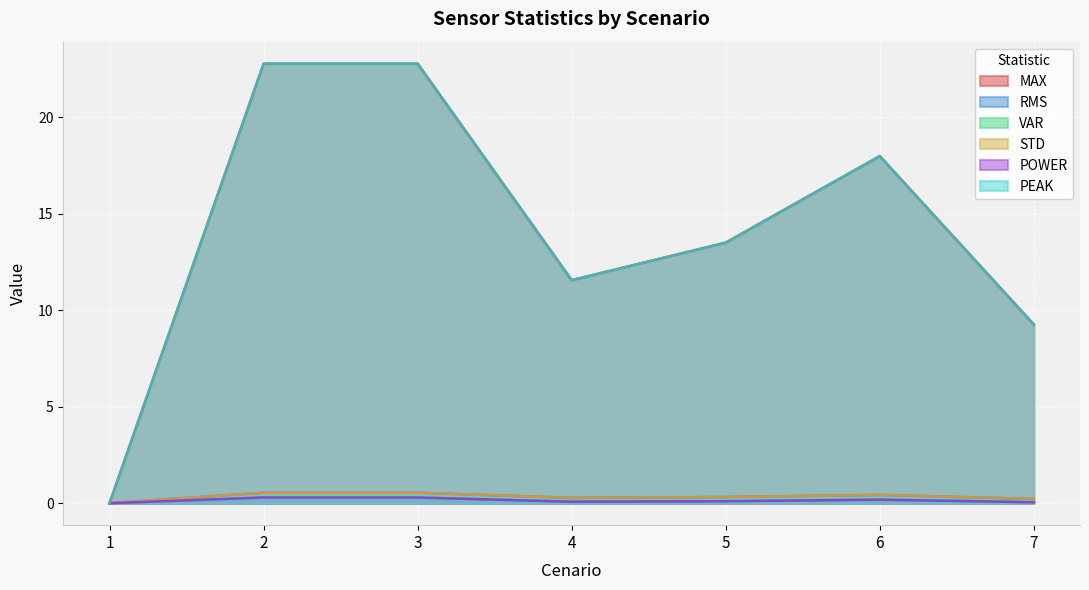

How many interior local valleys does the STD series have?

1